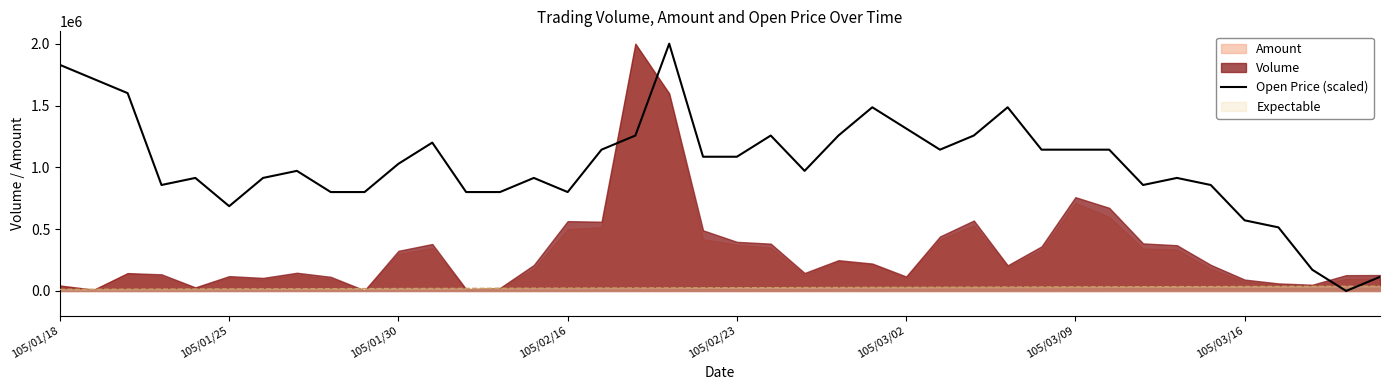

Which series ends up on top after the final intersection of Expectable and Open Price (scaled)?

Open Price (scaled)